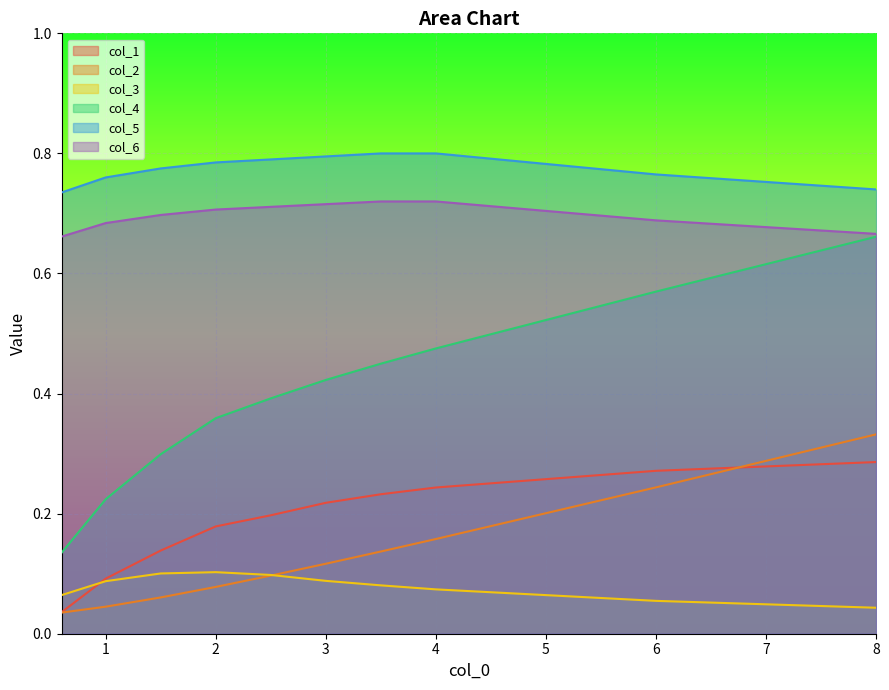

Between 6 and 0, which is larger?

6